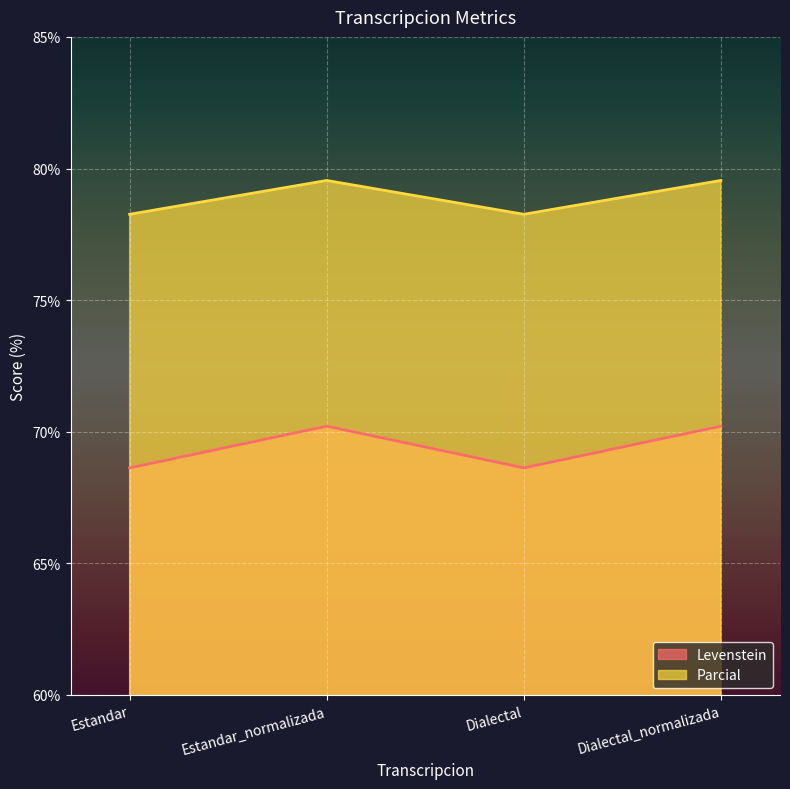

True or false: Parcial and Levenstein intersect in this chart.

False